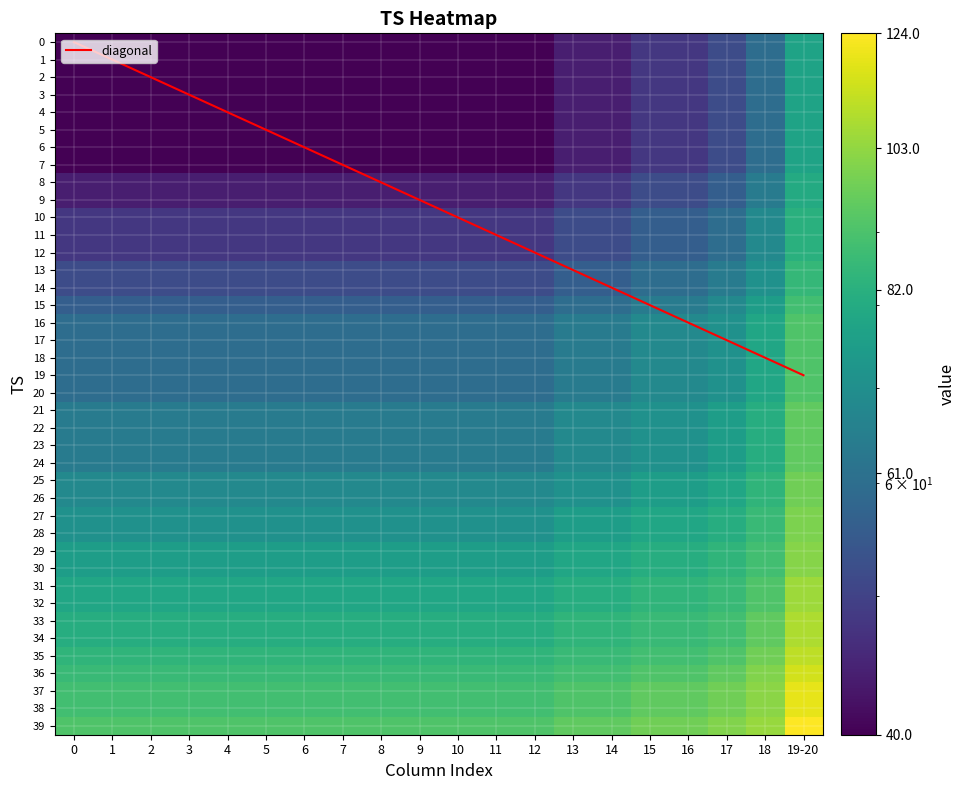

What is the minimum value shown in the chart?

40